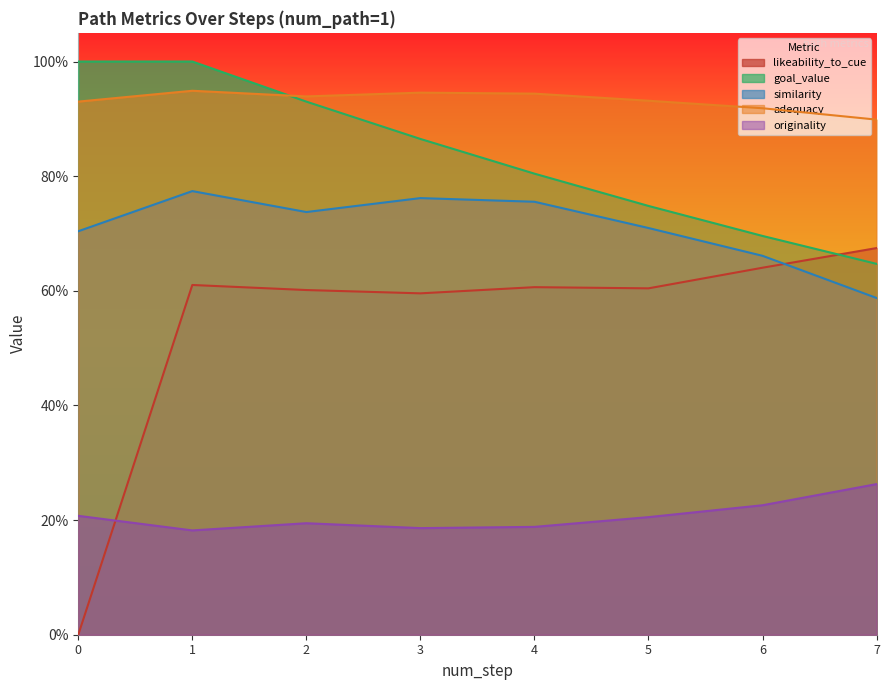

Where do likeability_to_cue and goal_value first cross each other?

6 and 7